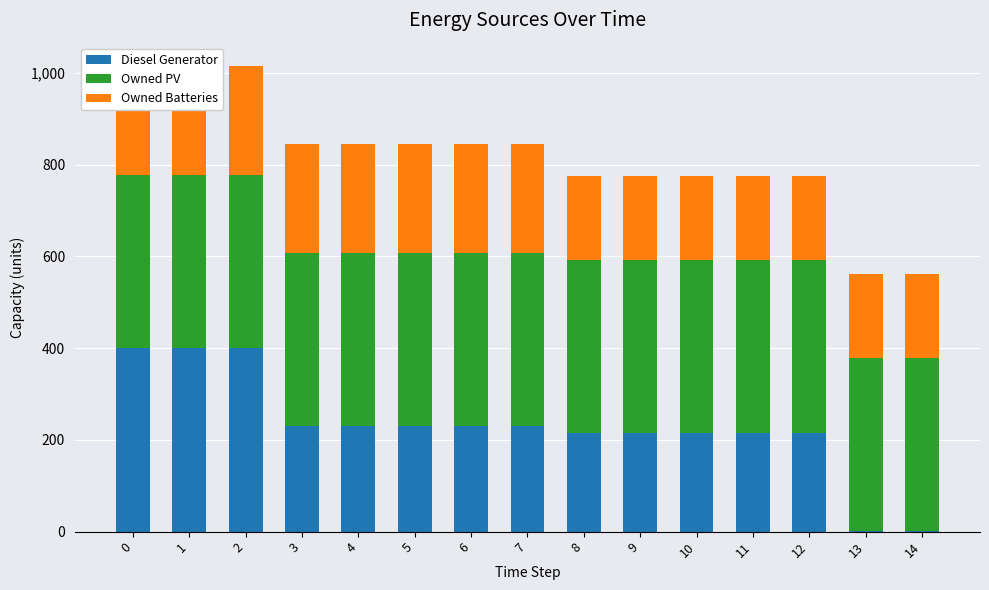

Where is Diesel Generator nearest to the value 200?

8